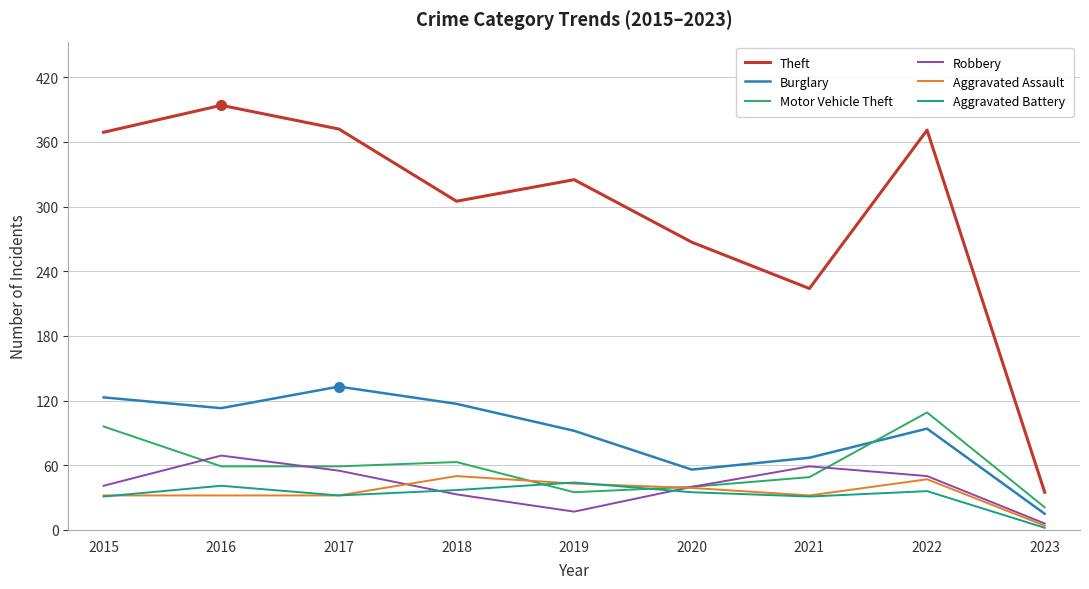

What is the difference between the highest and lowest values at 2021?

193